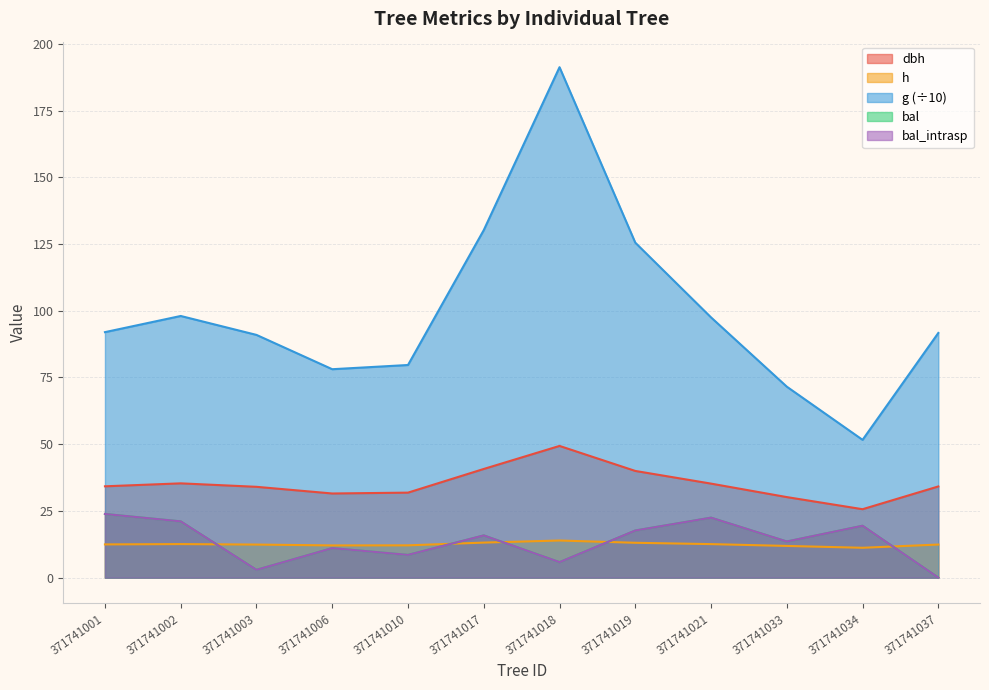

Reading left to right, what are all the values shown in this chart?

dbh: 371741001=34.2	371741002=35.3	371741003=34.0	371741006=31.5	371741010=31.9	371741017=40.7	371741018=49.4	371741019=40.0	371741021=35.2	371741033=30.2	371741034=25.6	371741037=34.2
h: 371741001=12.4	371741002=12.6	371741003=12.4	371741006=12.1	371741010=12.1	371741017=13.1	371741018=13.9	371741019=13.1	371741021=12.6	371741033=11.9	371741034=11.2	371741037=12.4
g: 371741001=92.0	371741002=98.0	371741003=90.9	371741006=78.1	371741010=79.7	371741017=130.2	371741018=191.3	371741019=125.5	371741021=97.5	371741033=71.6	371741034=51.6	371741037=91.7
bal: 371741001=23.9	371741002=21.1	371741003=2.9	371741006=11.1	371741010=8.5	371741017=15.8	371741018=5.8	371741019=17.7	371741021=22.5	371741033=13.5	371741034=19.4	371741037=0.0
bal_intrasp: 371741001=23.9	371741002=21.1	371741003=2.9	371741006=11.1	371741010=8.5	371741017=15.8	371741018=5.8	371741019=17.7	371741021=22.5	371741033=13.5	371741034=19.4	371741037=0.0